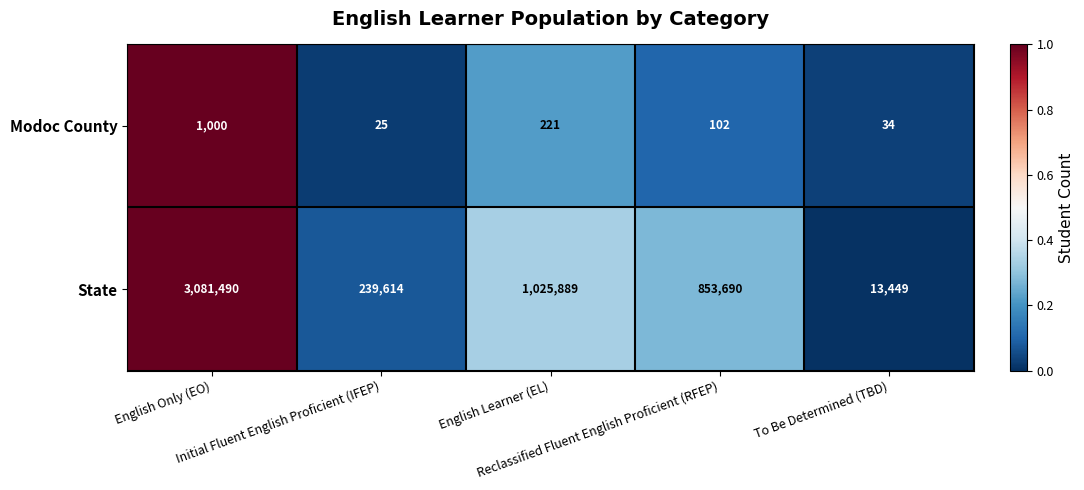

How many distinct data groups are displayed?

2